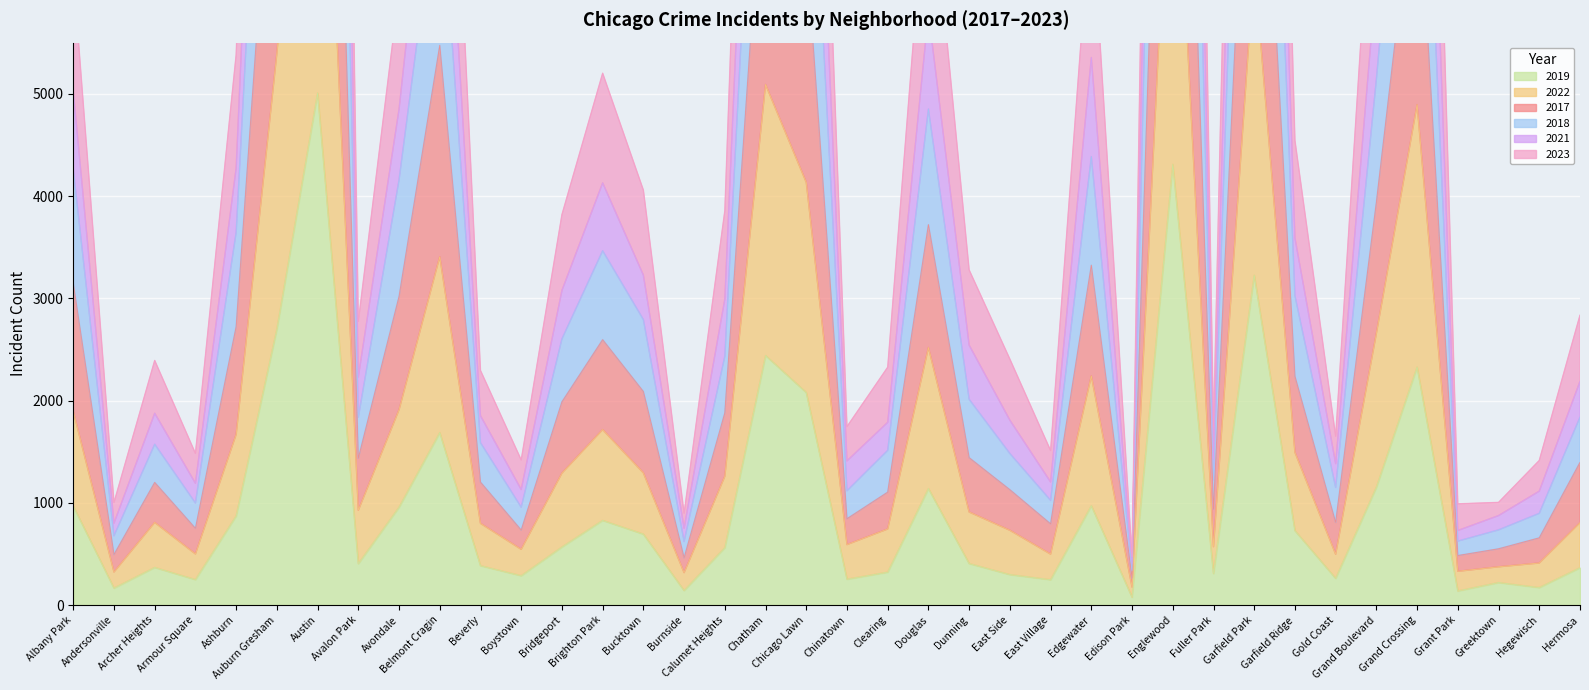

What is the value of the 2018 point at the 18th from the left?

12144